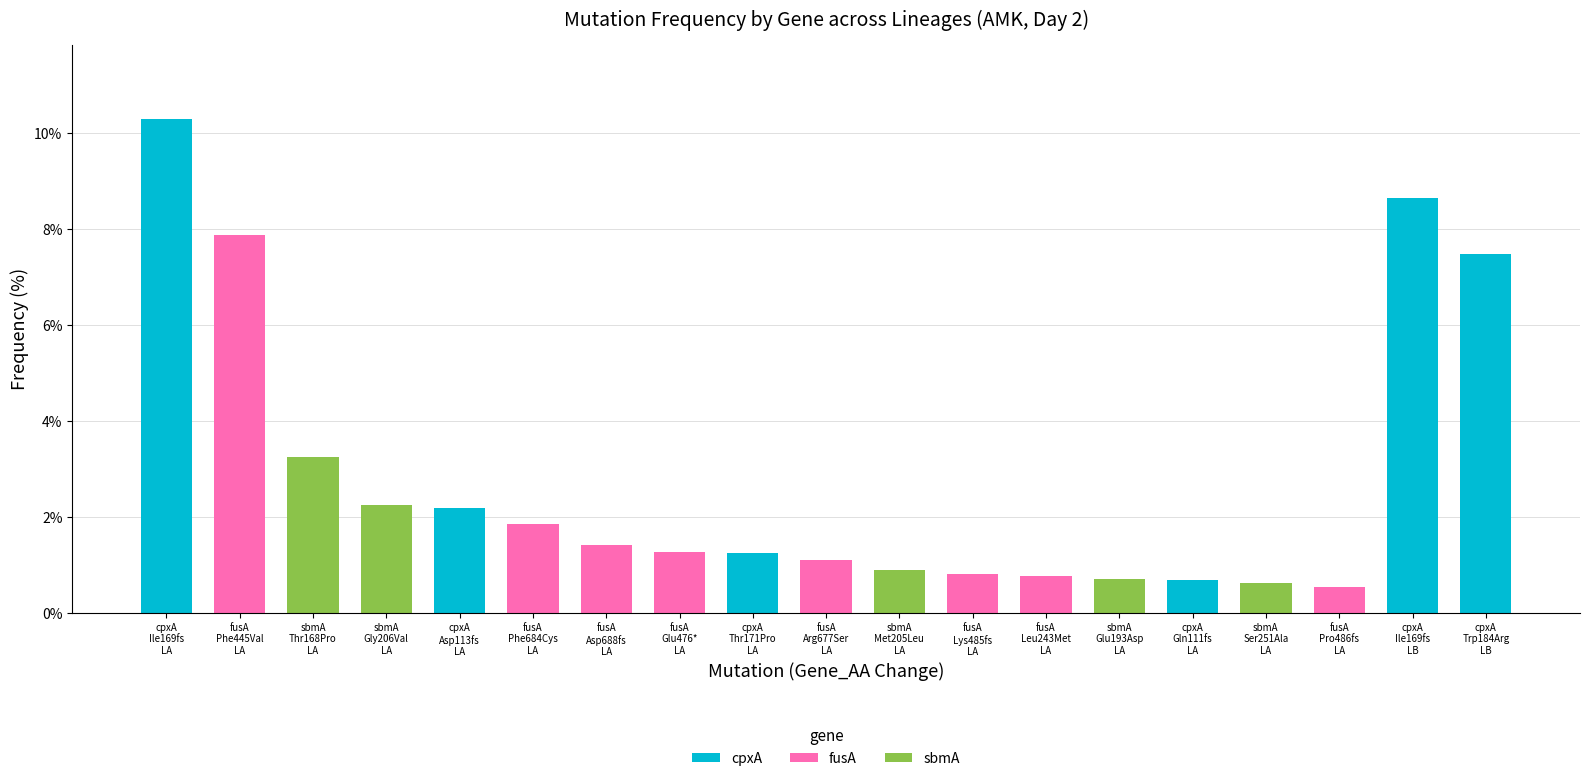

Reading left to right, list all the values displayed in this chart.

cpxA: 10.3	0.0	0.0	0.0	2.2	0.0	0.0	0.0	1.2	0.0	0.0	0.0	0.0	0.0	0.7	0.0	0.0	8.6	7.5
fusA: 0.0	7.9	0.0	0.0	0.0	1.9	1.4	1.3	0.0	1.1	0.0	0.8	0.8	0.0	0.0	0.0	0.5	0.0	0.0
sbmA: 0.0	0.0	3.2	2.3	0.0	0.0	0.0	0.0	0.0	0.0	0.9	0.0	0.0	0.7	0.0	0.6	0.0	0.0	0.0